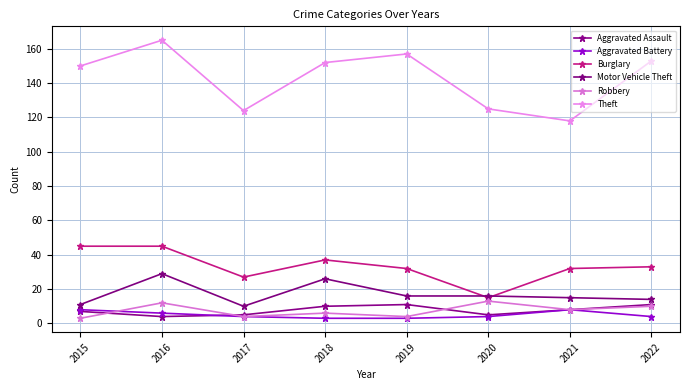

Rank the series by their maximum value, from lowest to highest.

Aggravated Battery, Aggravated Assault, Robbery, Motor Vehicle Theft, Burglary, Theft